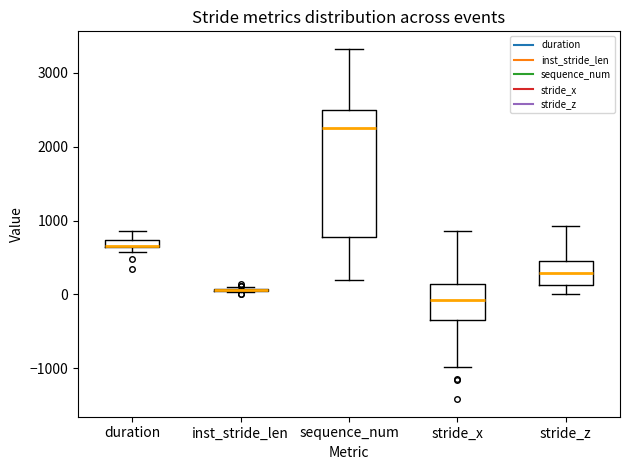

Where is the lower edge of the box for stride_z on the y-axis? The values are not printed on the chart, so give them approximately, as read against the axis.

100